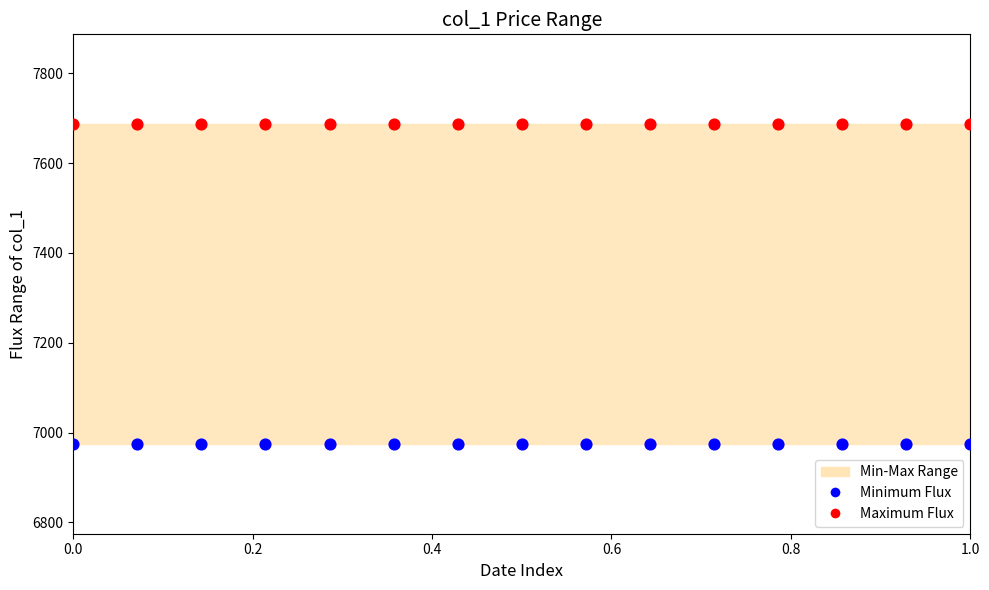

Which series contains the lowest Y value?

Minimum Flux